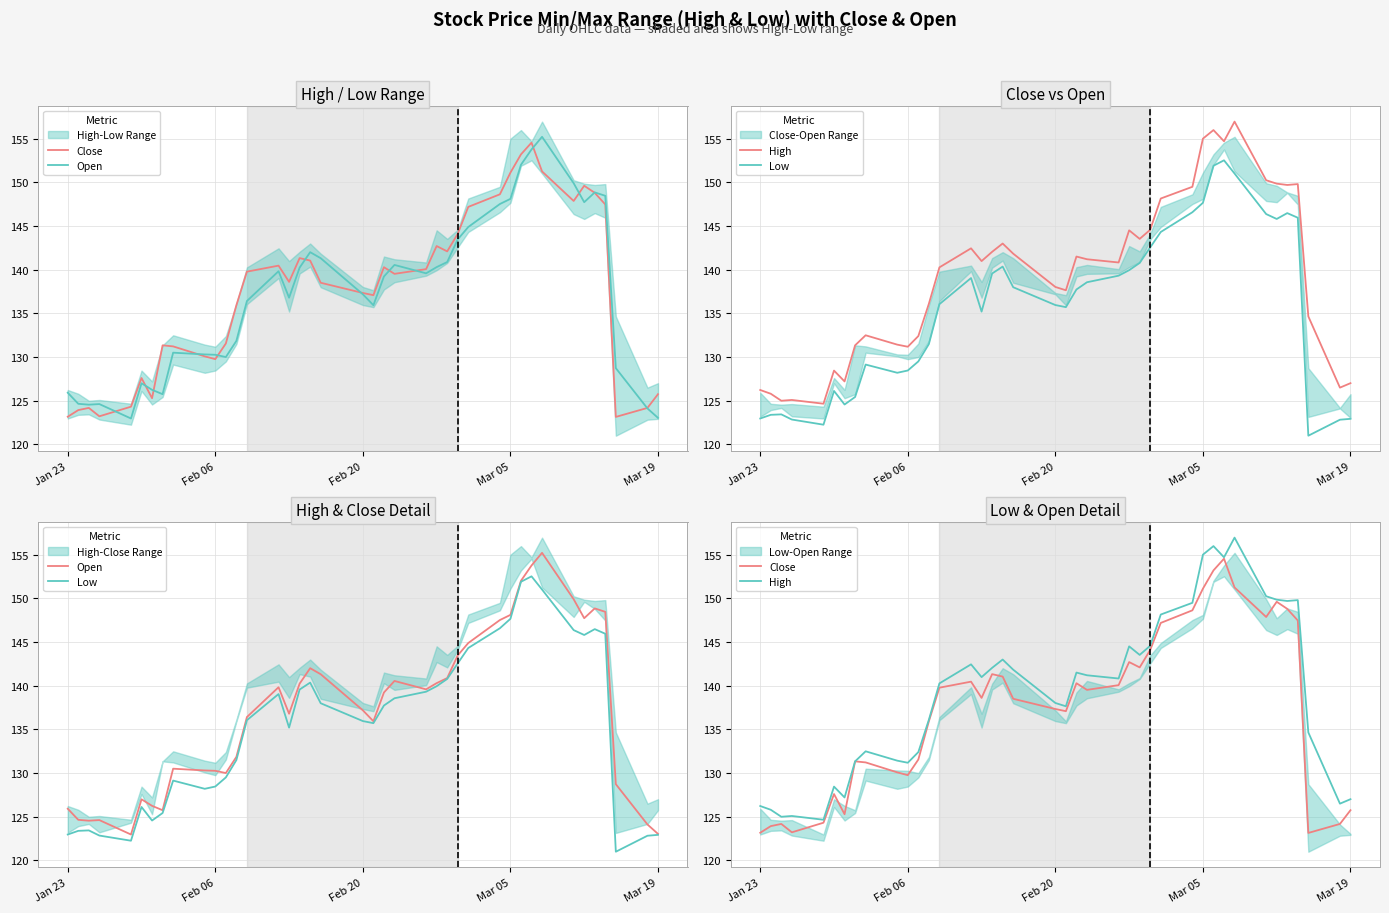

Reading right to left, list all the values displayed in this chart.

Close: 125.8	124.2	123.2	147.5	148.8	149.6	147.9	151.2	154.5	153.2	151.1	148.6	147.2	144.1	142.1	142.7	140.1	139.5	140.3	137.1	137.3	138.5	141.0	141.3	138.6	140.5	139.8	135.9	131.6	129.8	130.1	131.2	131.3	125.3	127.6	124.3	123.2	124.2	123.9	123.2
Open: 123.0	124.1	128.7	148.4	148.8	147.7	149.9	155.2	153.8	152.0	148.1	147.5	144.9	143.5	140.9	140.3	139.6	140.5	139.2	135.9	137.2	141.3	142.0	140.2	136.8	139.8	136.4	131.8	130.0	130.3	130.3	130.5	125.8	126.2	127.0	123.0	124.6	124.5	124.7	125.9
High: 127.0	126.5	134.7	149.8	149.7	149.8	150.2	156.9	154.7	156.0	155.0	149.5	148.1	144.6	143.5	144.5	140.8	141.2	141.5	137.6	138.0	141.8	143.0	142.0	141.0	142.4	140.3	136.1	132.4	131.2	131.4	132.5	131.3	127.2	128.4	124.7	125.1	125.0	125.8	126.2
Low: 122.9	122.8	121.0	145.9	146.5	145.8	146.4	151.0	152.5	151.9	147.7	146.6	144.3	142.6	140.8	139.9	139.3	138.6	137.7	135.7	135.9	138.0	140.3	139.6	135.2	139.0	136.1	131.5	129.5	128.5	128.2	129.1	125.4	124.6	126.1	122.3	122.8	123.4	123.4	123.0